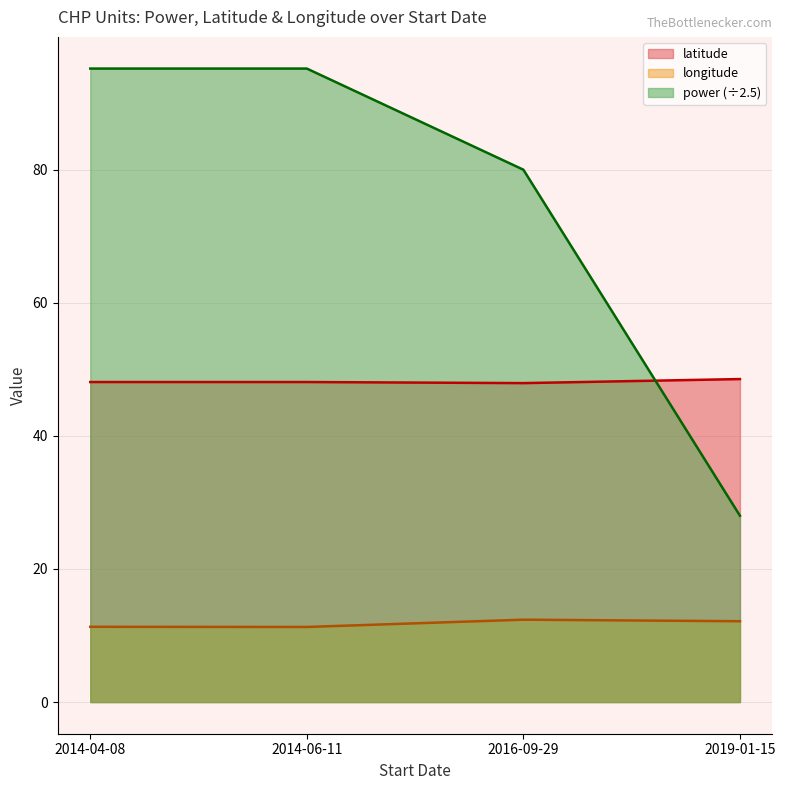

Count the number of categories in the chart.

4